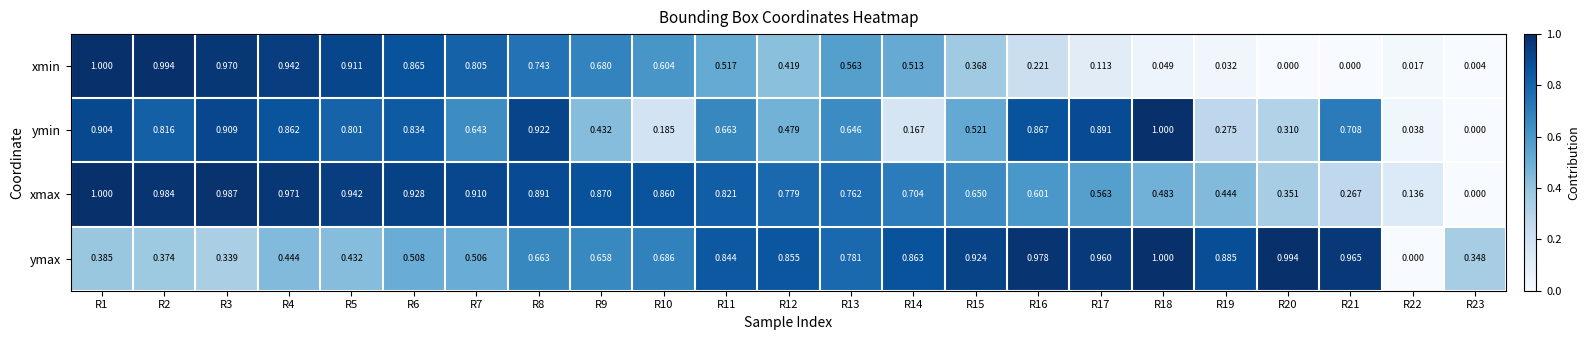

Which series changed the most between R7 and R12?

xmin